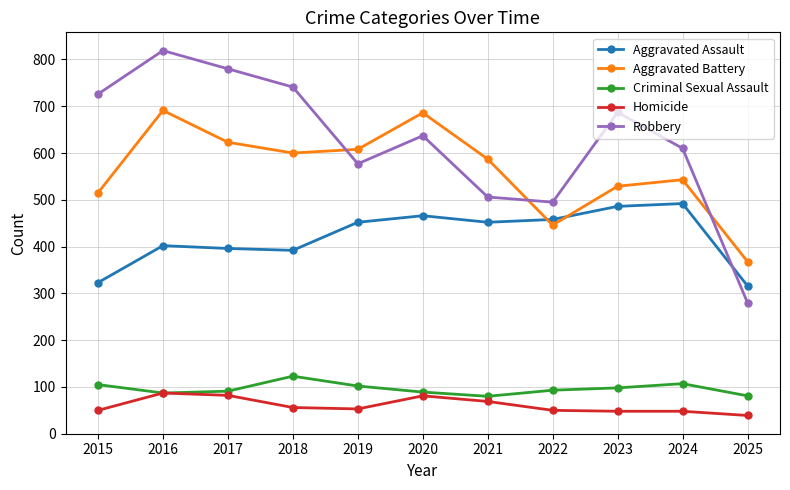

What is the value of the Criminal Sexual Assault point at the 11th from the left?

81